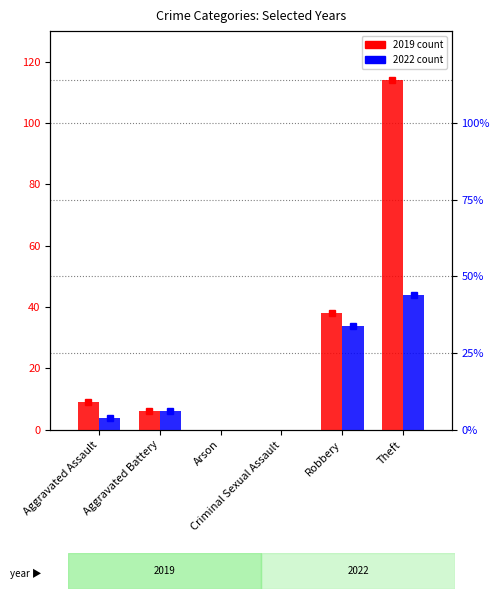

Are the bars horizontal?

No